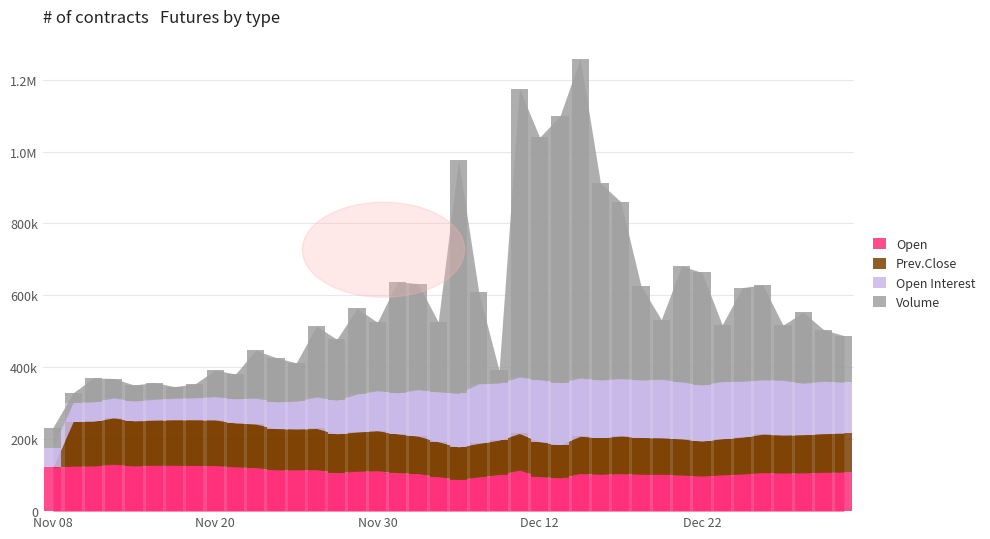

Which label corresponds to the largest value in the chart?

Dec 14